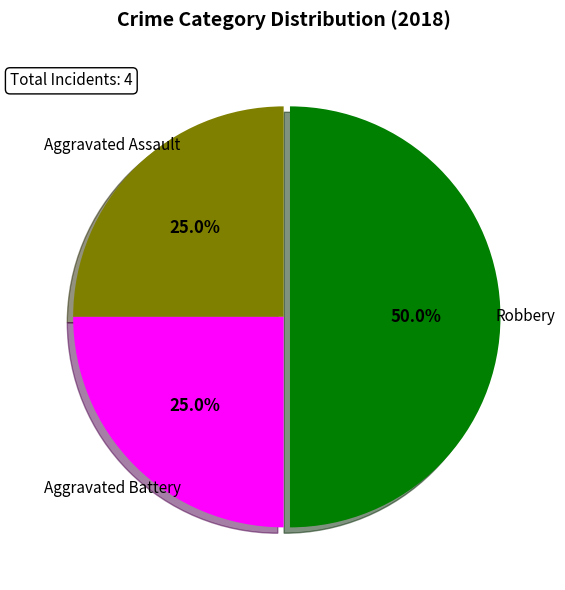

How much of the chart is everything except Aggravated Assault?

75.0%